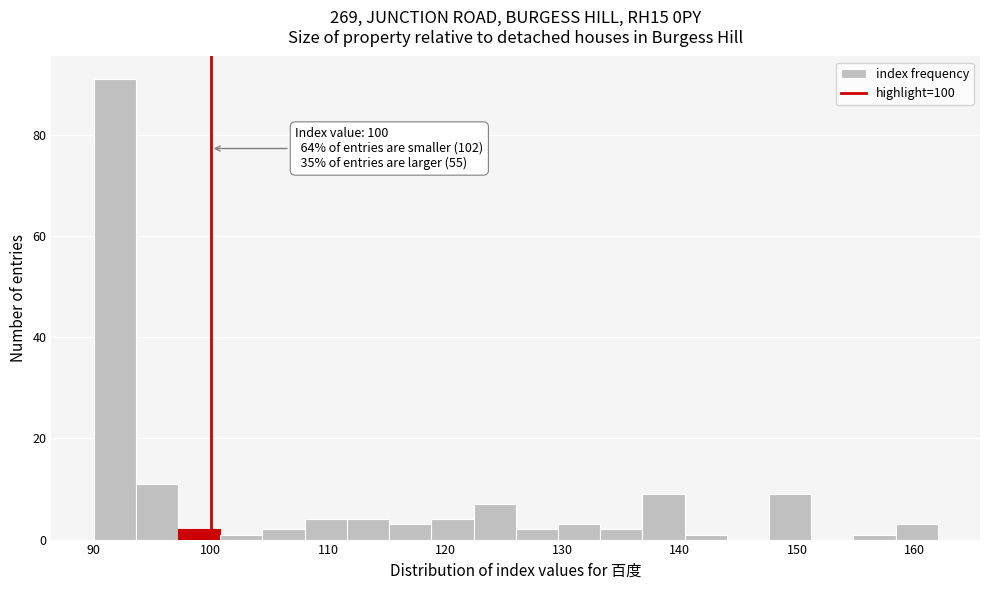

Around what value on the x-axis is the tallest bar? Give the approximate position of its centre, as read against the axis.

92